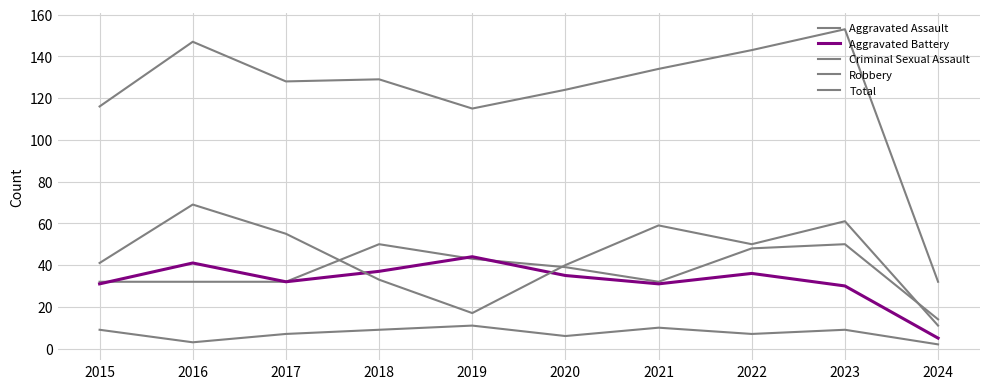

Is it true that Aggravated Assault equals 50 at 2018?

True